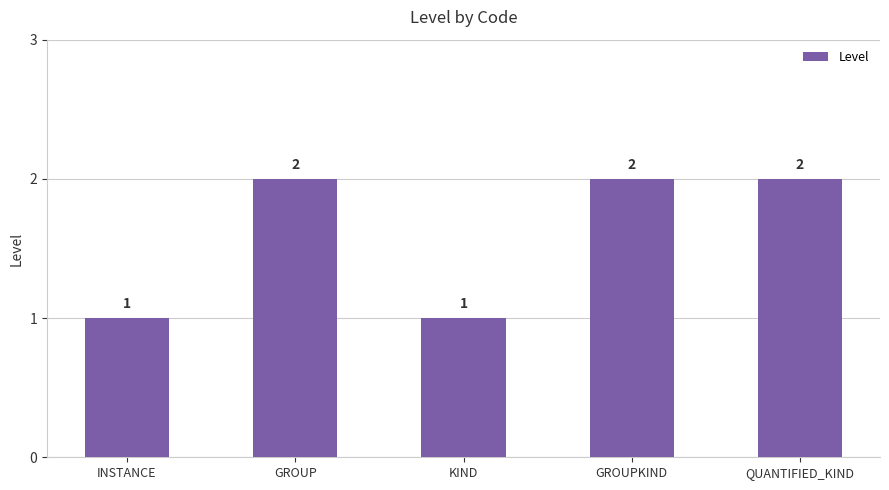

Does the chart contain stacked bars?

No